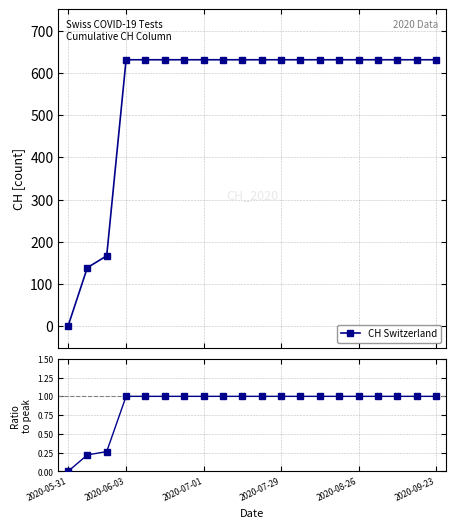

List the series in order of their peak value, lowest first.

Ratio to peak, CH Switzerland